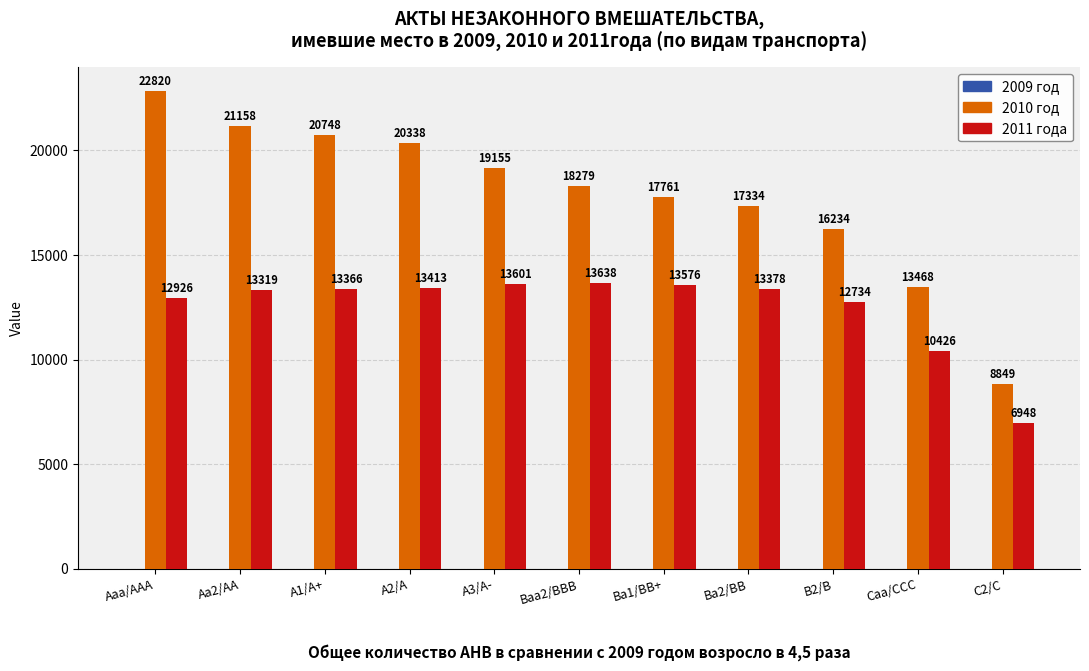

Are the bars horizontal?

No